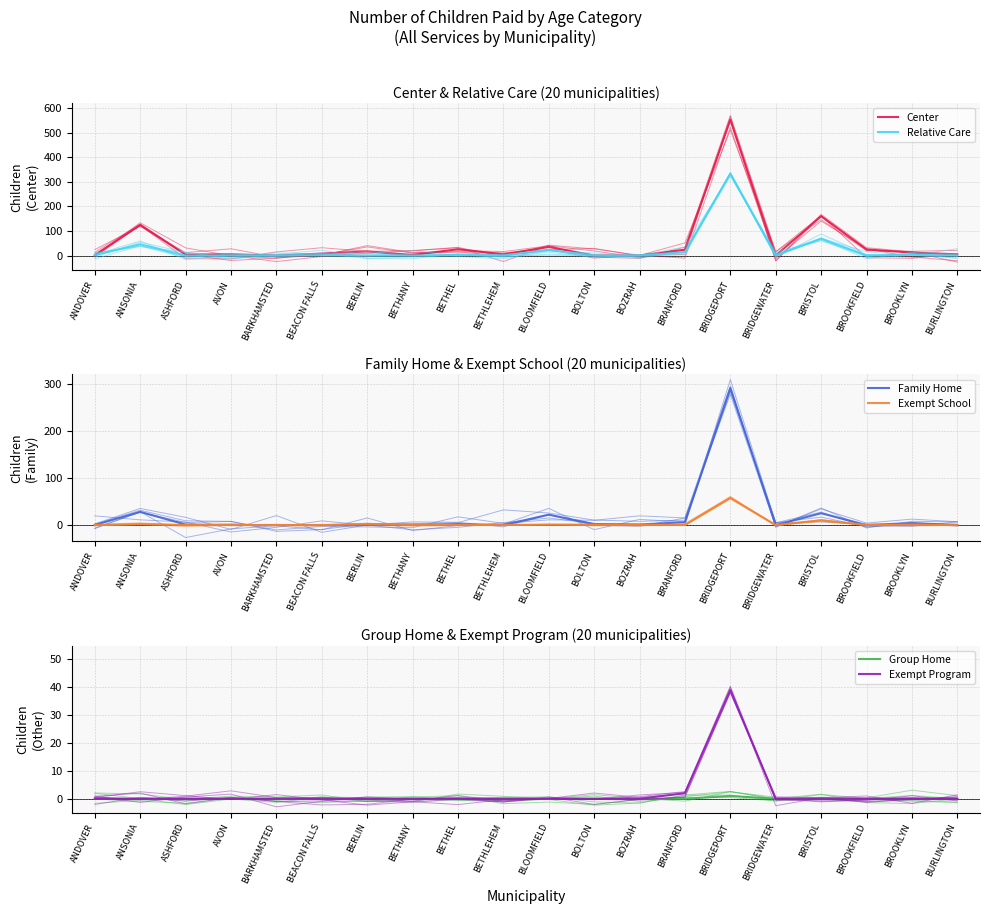

What is the label of the 9th point from the right?

BOLTON